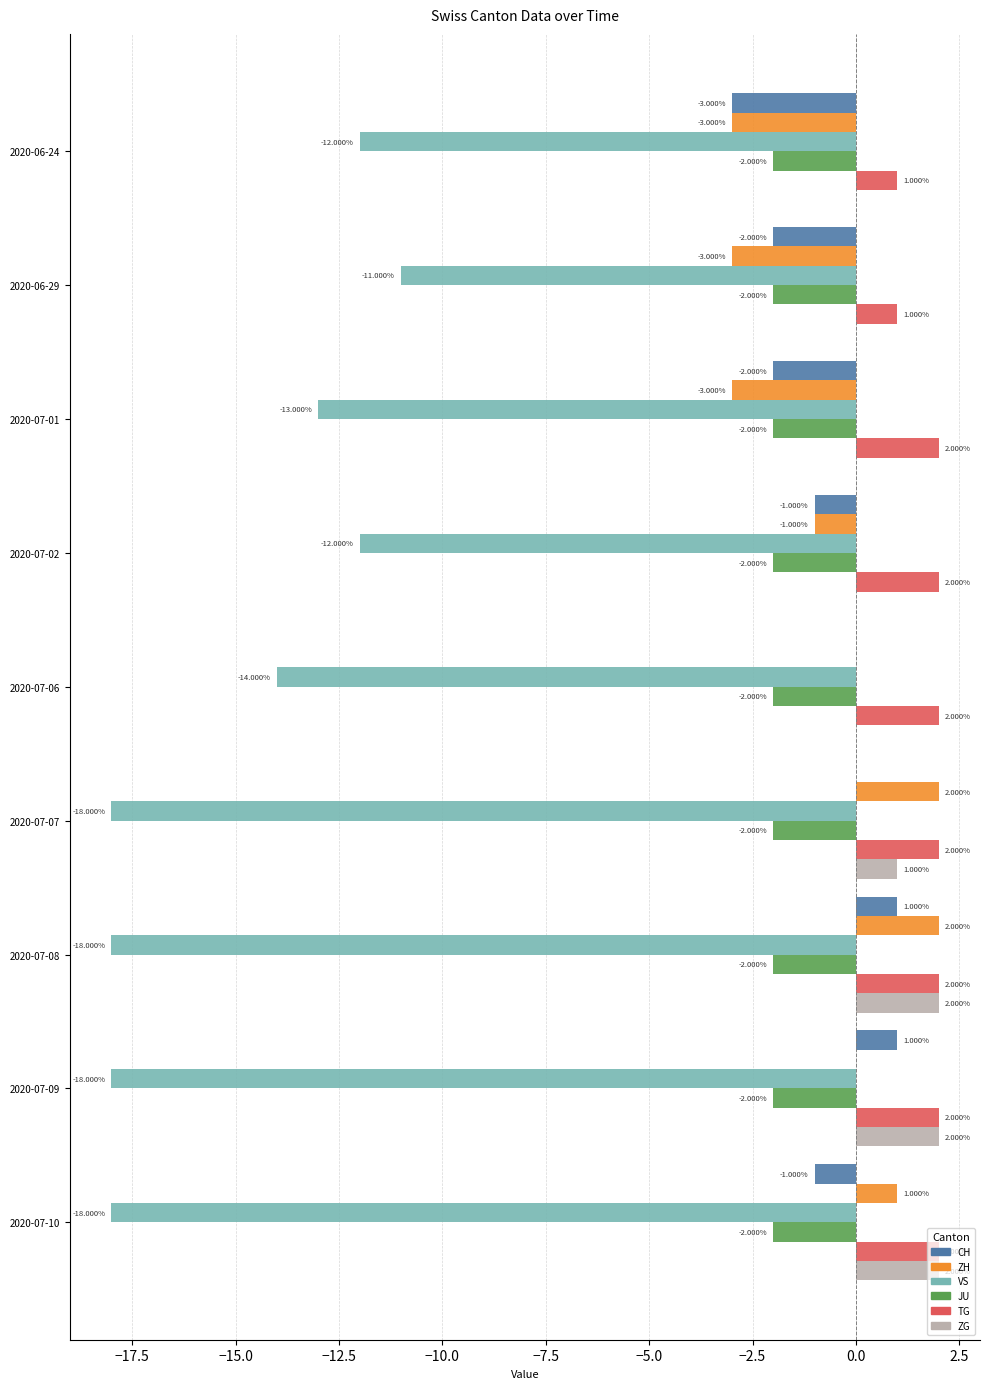

What is the sum of all JU values?

-18